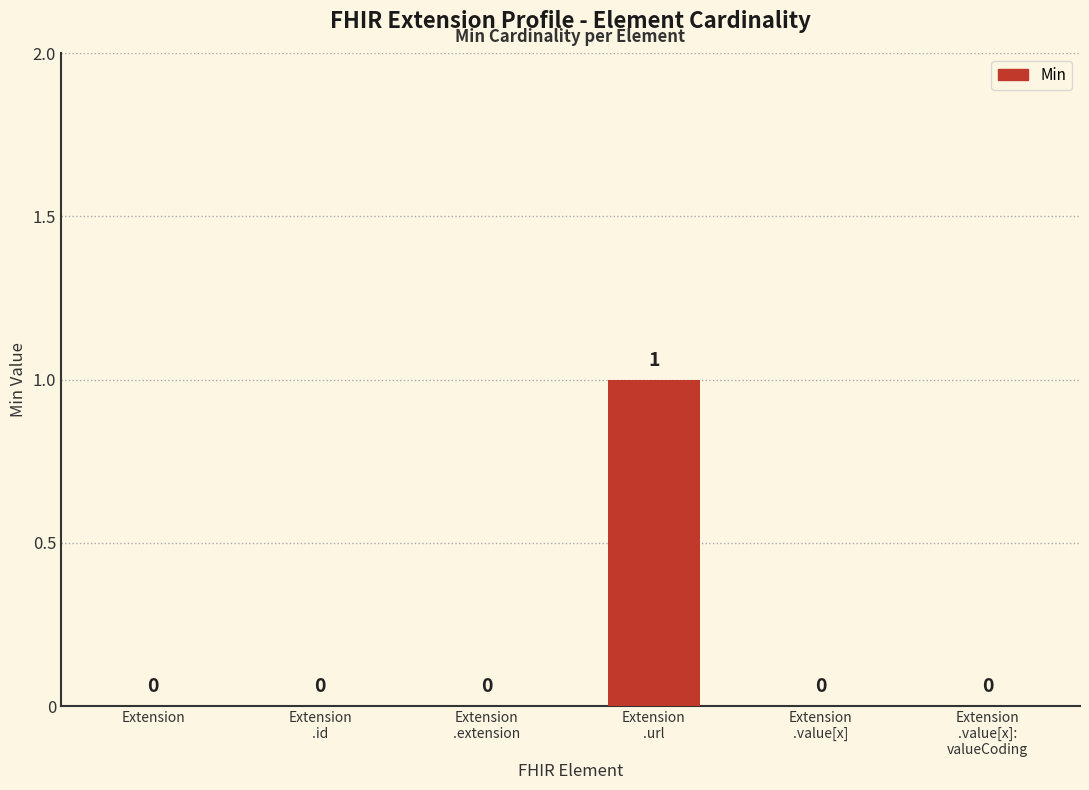

Which label corresponds to the largest value in the chart?

Extension
.url